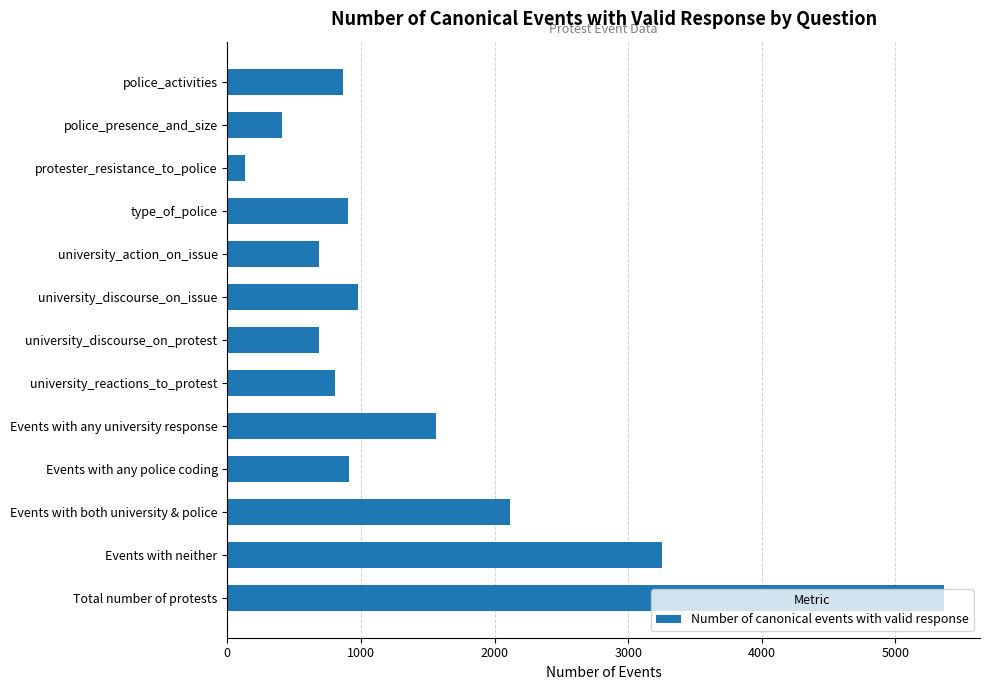

How many categories are shown in the chart?

13